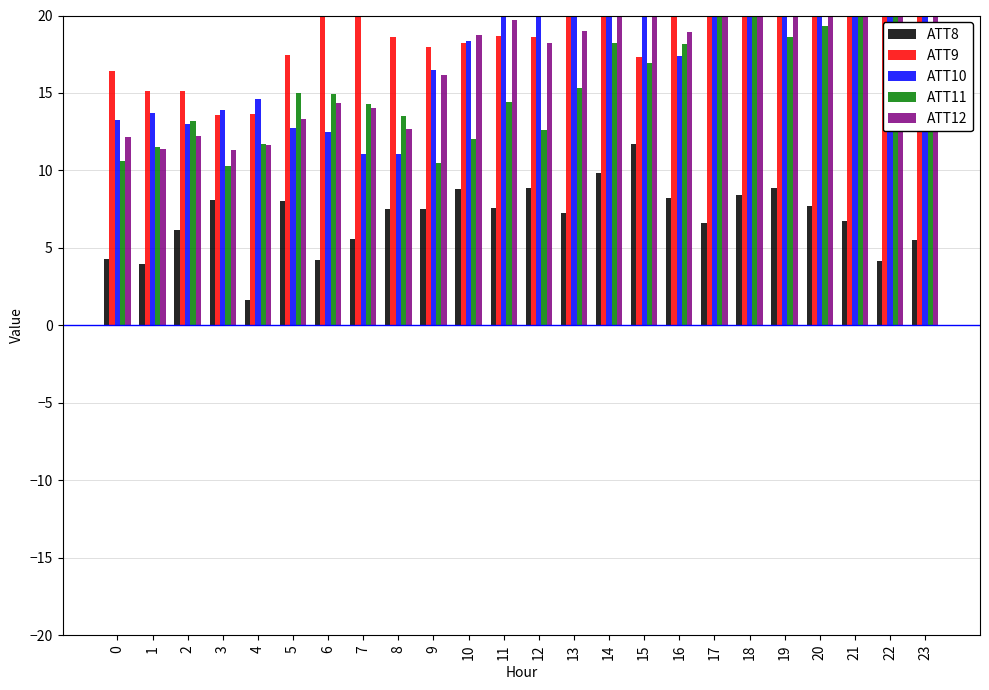

Reading right to left, extract all data points from this chart.

ATT8: 5.5	4.2	6.7	7.7	8.9	8.4	6.6	8.2	11.7	9.8	7.3	8.8	7.6	8.8	7.5	7.5	5.6	4.2	8.1	1.7	8.1	6.2	4.0	4.3
ATT9: 22.8	21.8	21.3	24.8	20.3	23.4	27.5	22.1	17.3	22.7	24.8	18.6	18.7	18.2	18.0	18.6	21.8	20.3	17.4	13.6	13.6	15.1	15.1	16.4
ATT10: 28.0	27.2	27.6	25.9	25.0	22.7	22.7	17.4	22.6	25.3	22.3	22.6	20.5	18.3	16.5	11.0	11.1	12.5	12.8	14.6	13.9	13.0	13.7	13.3
ATT11: 17.0	20.1	20.8	19.3	18.6	21.4	22.3	18.2	17.0	18.2	15.3	12.6	14.4	12.1	10.5	13.5	14.3	14.9	15.0	11.7	10.3	13.2	11.5	10.6
ATT12: 24.8	24.1	23.1	23.0	23.6	20.2	20.4	18.9	21.9	23.2	19.0	18.2	19.7	18.7	16.2	12.7	14.0	14.4	13.3	11.6	11.3	12.2	11.4	12.1